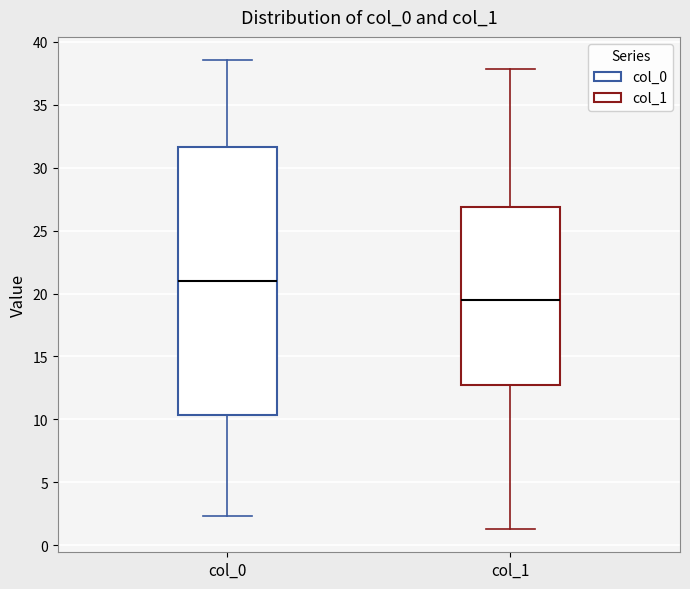

Reading left to right, transcribe this box plot: for each box, give where its median line is, the range the box spans, and where its two whiskers end, as read against the y-axis. The values are not printed on the chart, so give them approximately, as read against the axis.

col_0: median 21.0, box 10.5 to 31.5, whiskers 2.5 to 38.5
col_1: median 19.5, box 13.0 to 27.0, whiskers 1.5 to 38.0